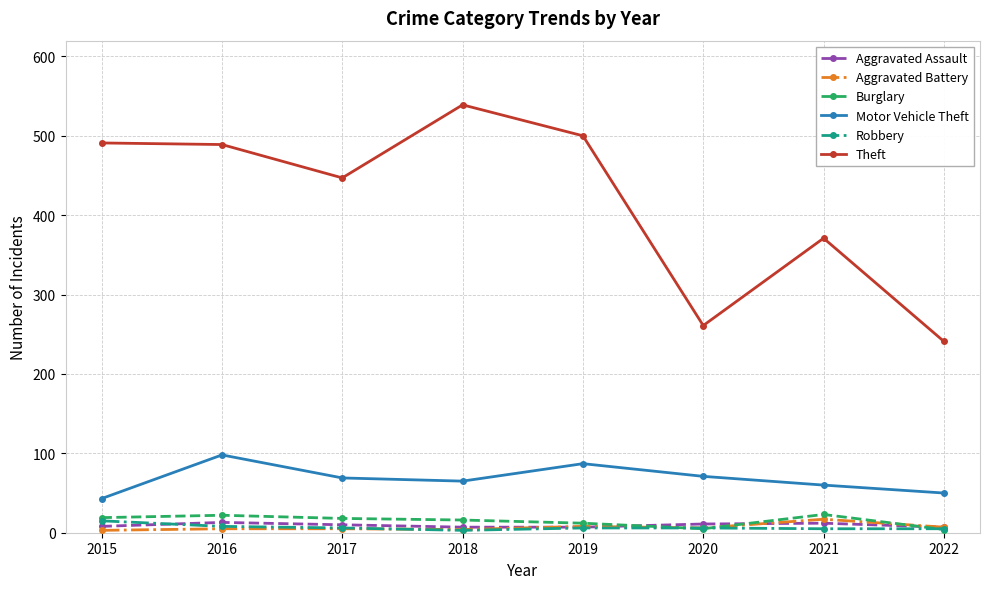

True or false: Burglary and Aggravated Assault intersect in this chart.

True